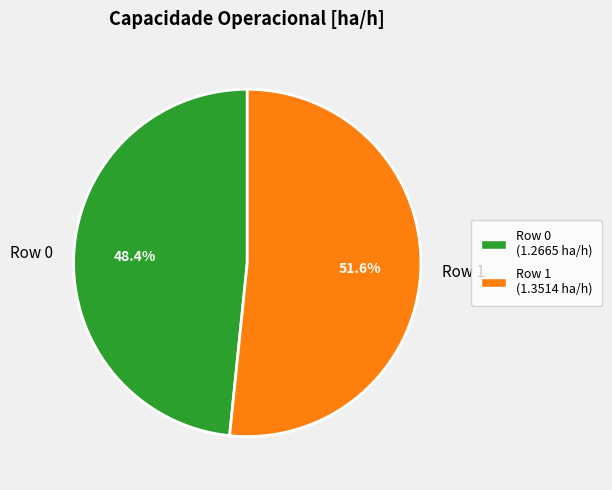

Which slice represents more than half of the pie?

Row 1